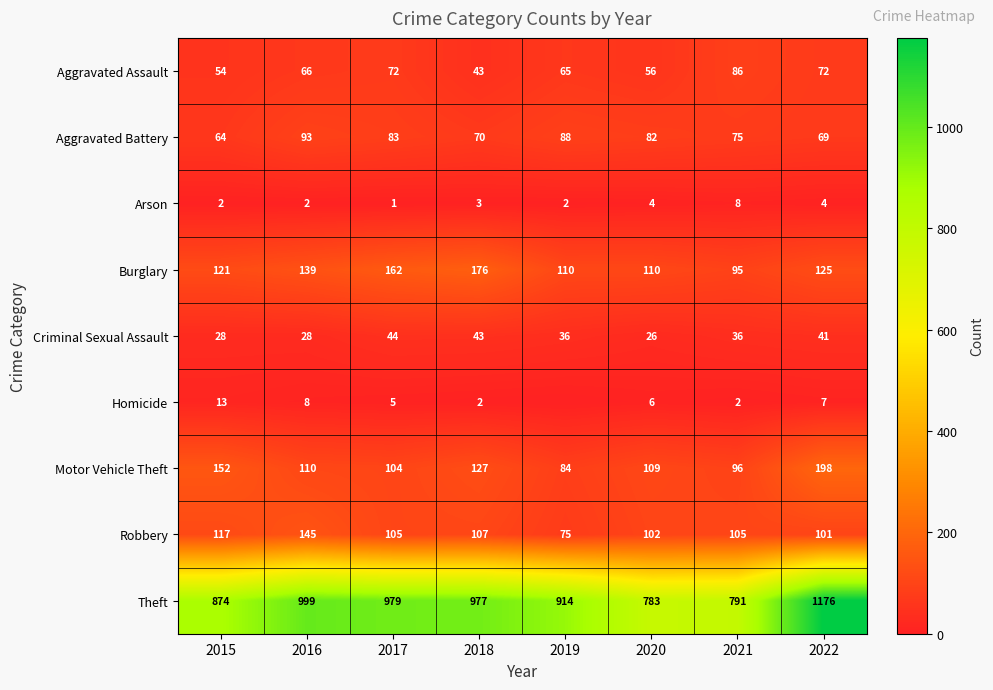

Where does the Theft series first go above 977?

2016